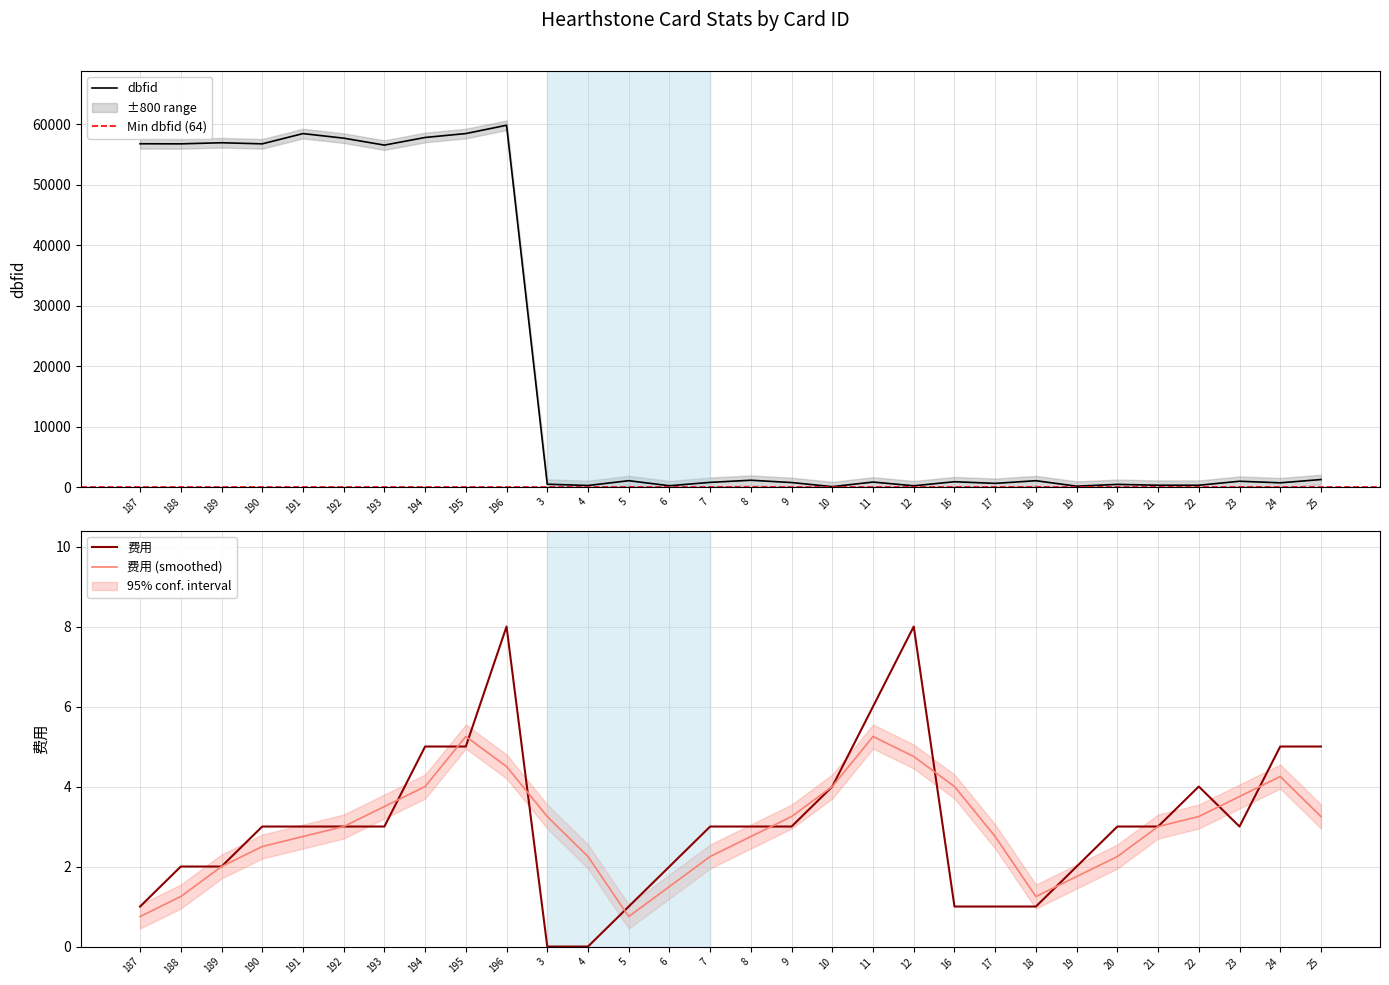

How many 费用 values are between 2 and 4?

16